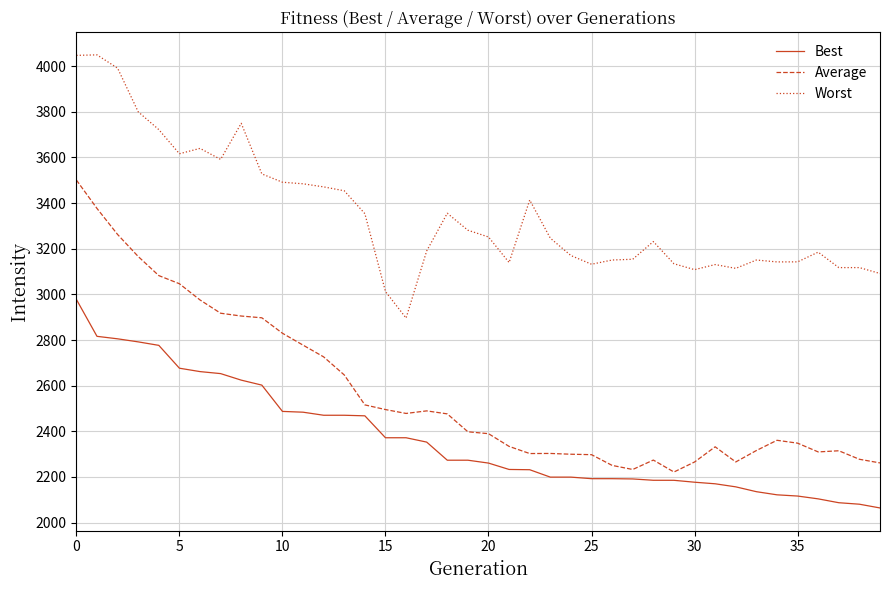

Which series has the widest spread of values?

Average